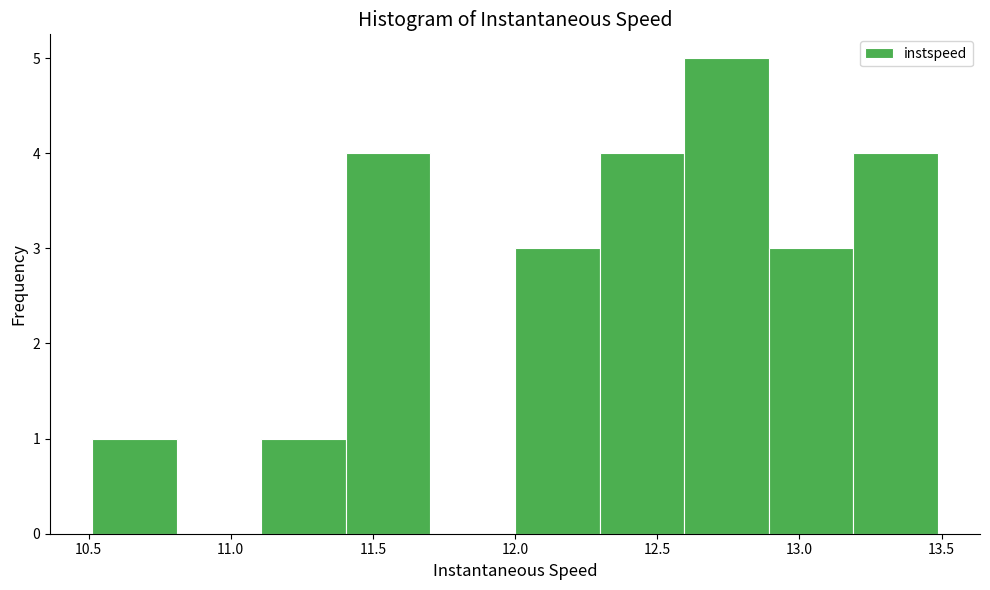

Which range on the x-axis has the tallest bar?

12.6 to 12.9